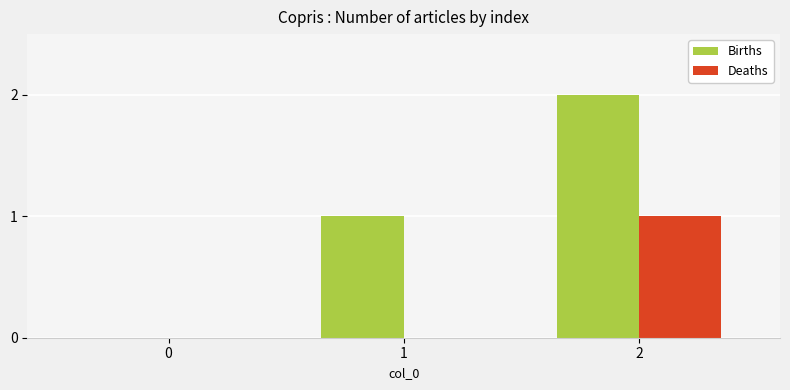

Are the bars horizontal?

No